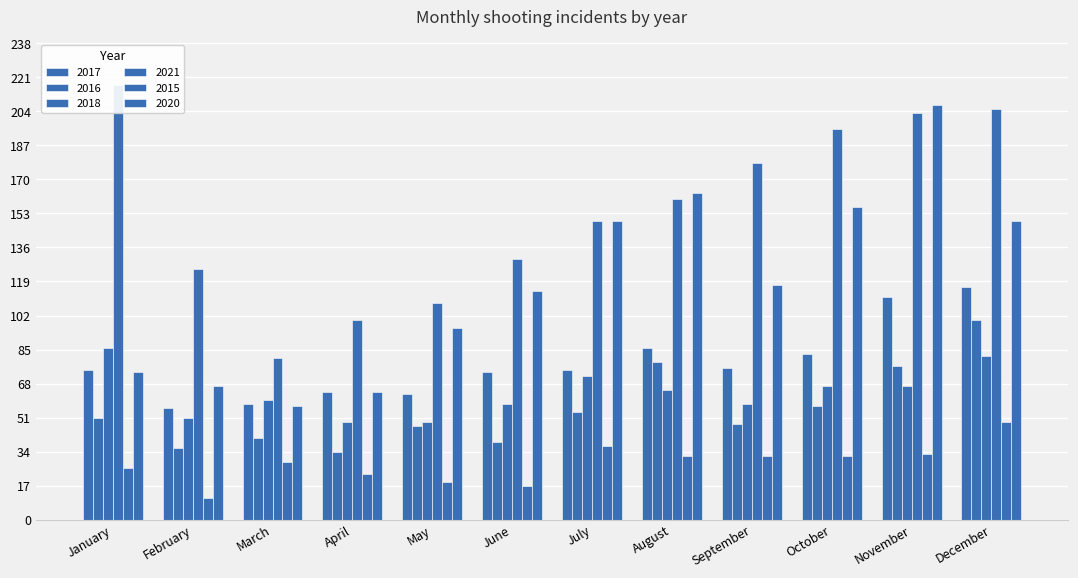

What is the difference between the second highest and second lowest values in the 2015 series?

20